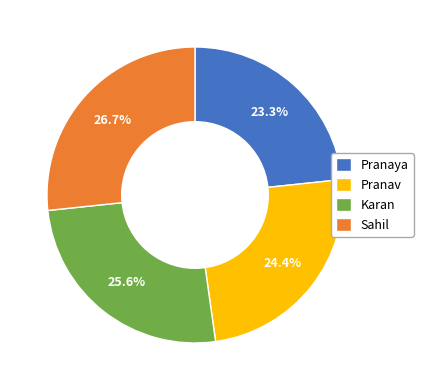

To the nearest percent, what portion does Sahil represent?

27%